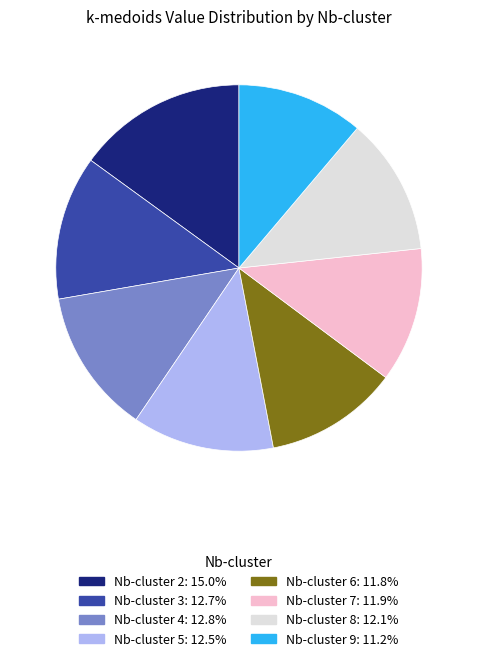

Is there a majority slice in this chart?

No